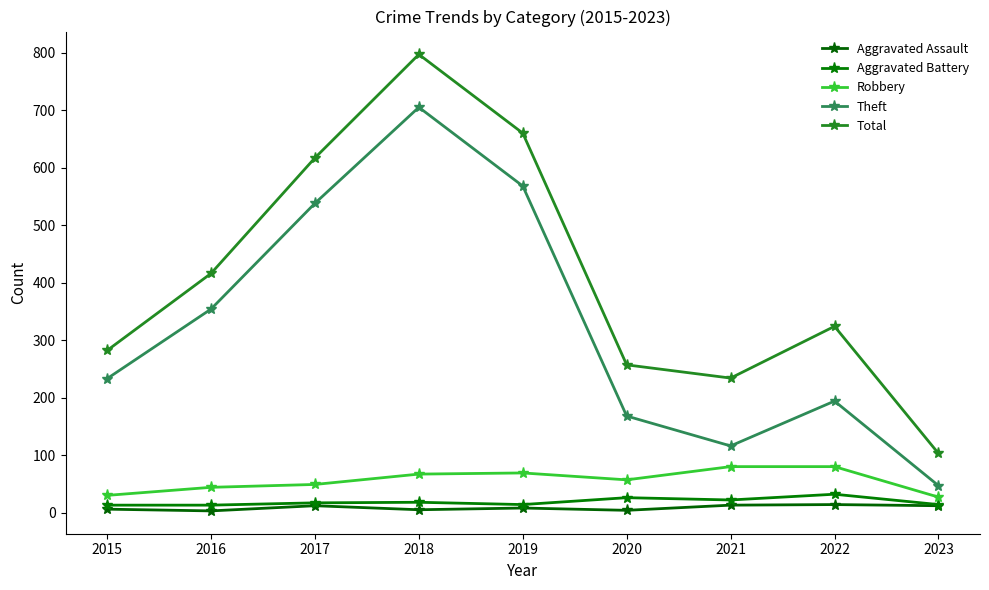

Rank the categories by Theft value from lowest to highest.

2023, 2021, 2020, 2022, 2015, 2016, 2017, 2019, 2018